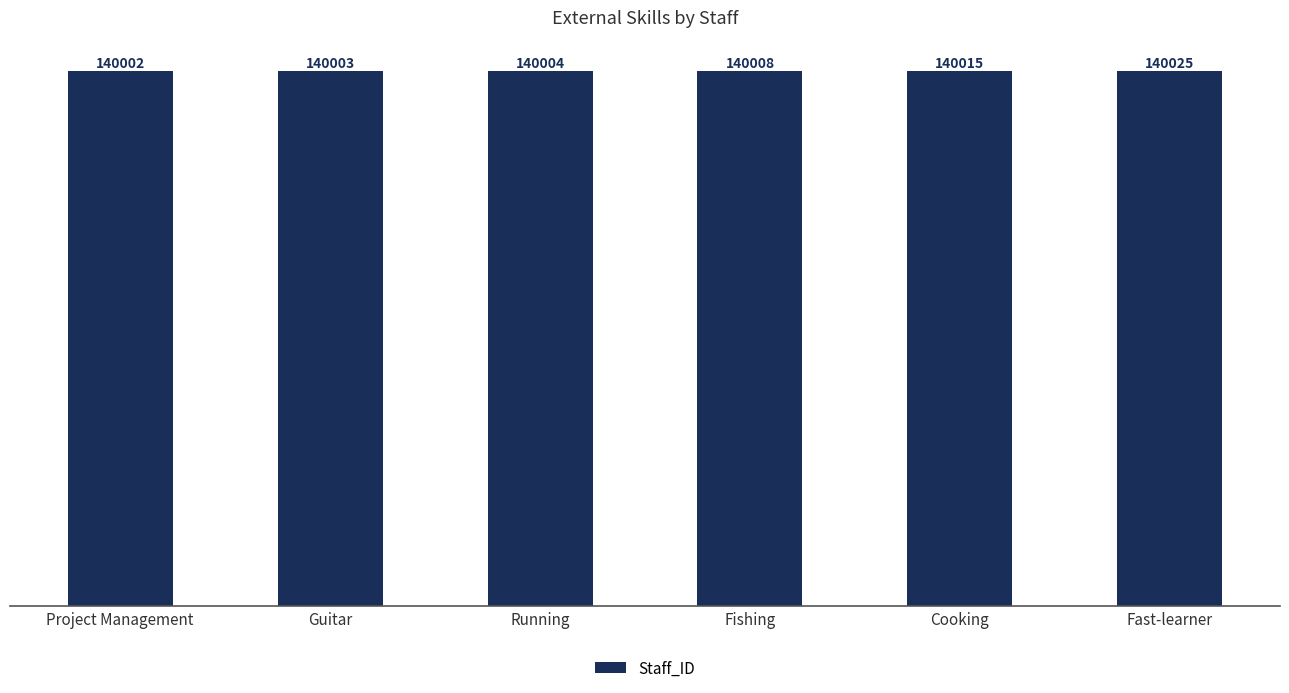

What is the value of the 2nd bar from the left?

140003